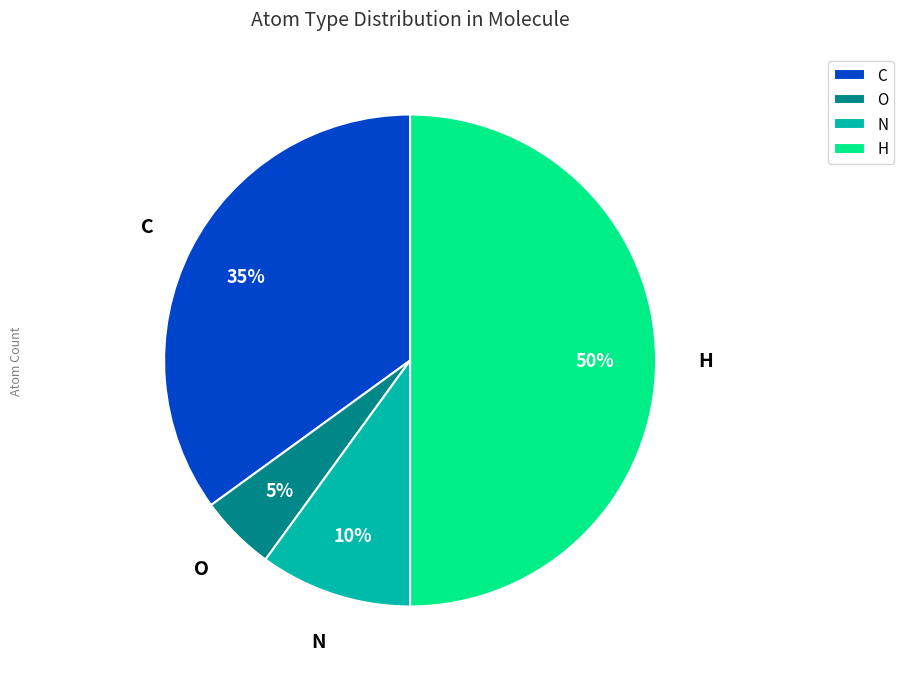

To the nearest percent, what portion does N represent?

10%